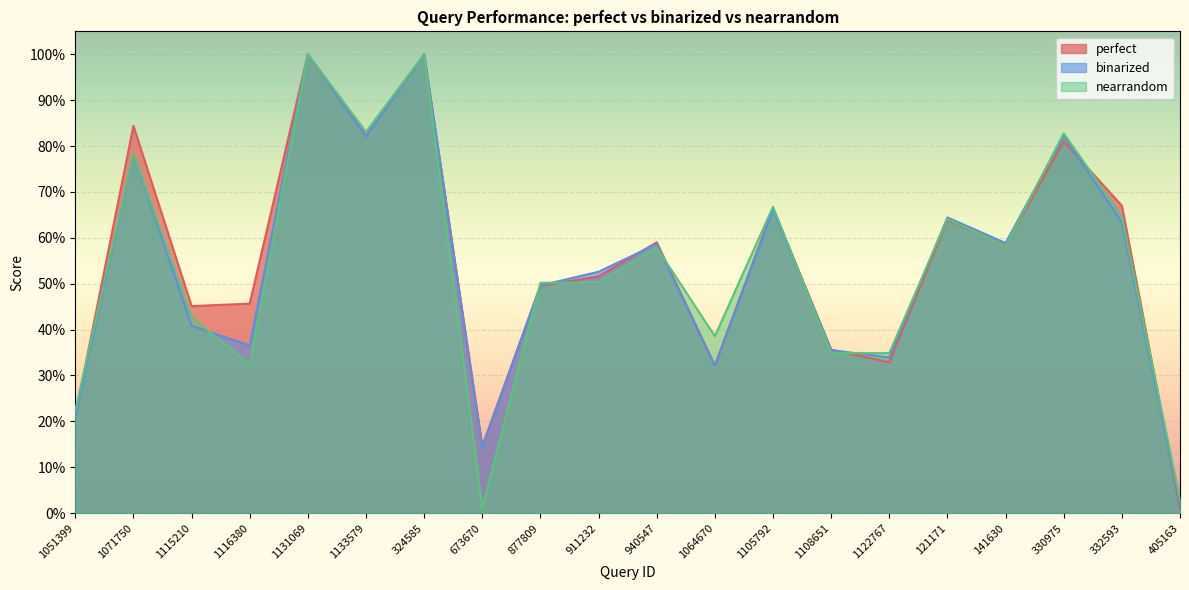

Which series has the largest range (max minus min)?

perfect